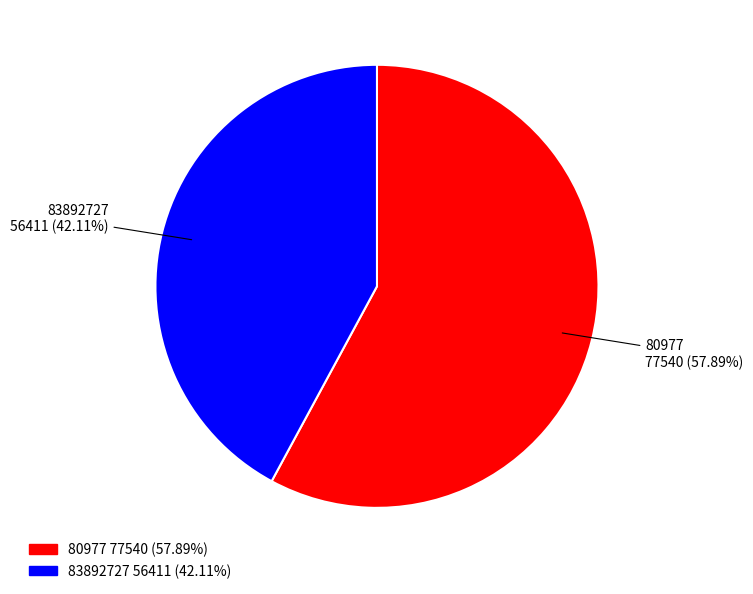

Approximately how many times larger is the value at 80977 compared to 83892727?

1.4